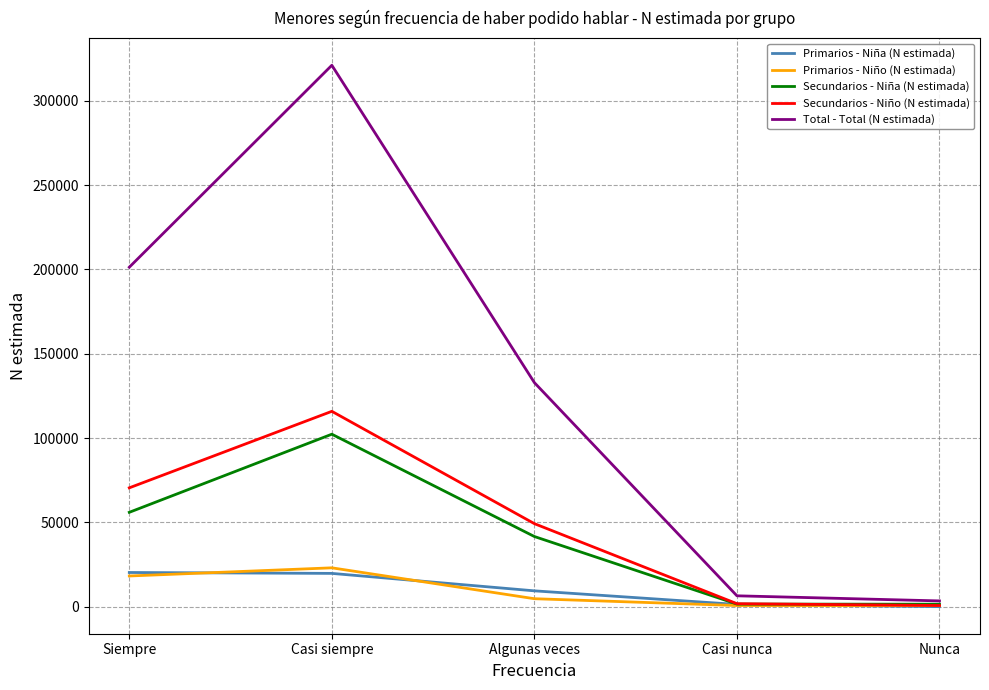

At how many categories does at least one series exceed 219065?

1